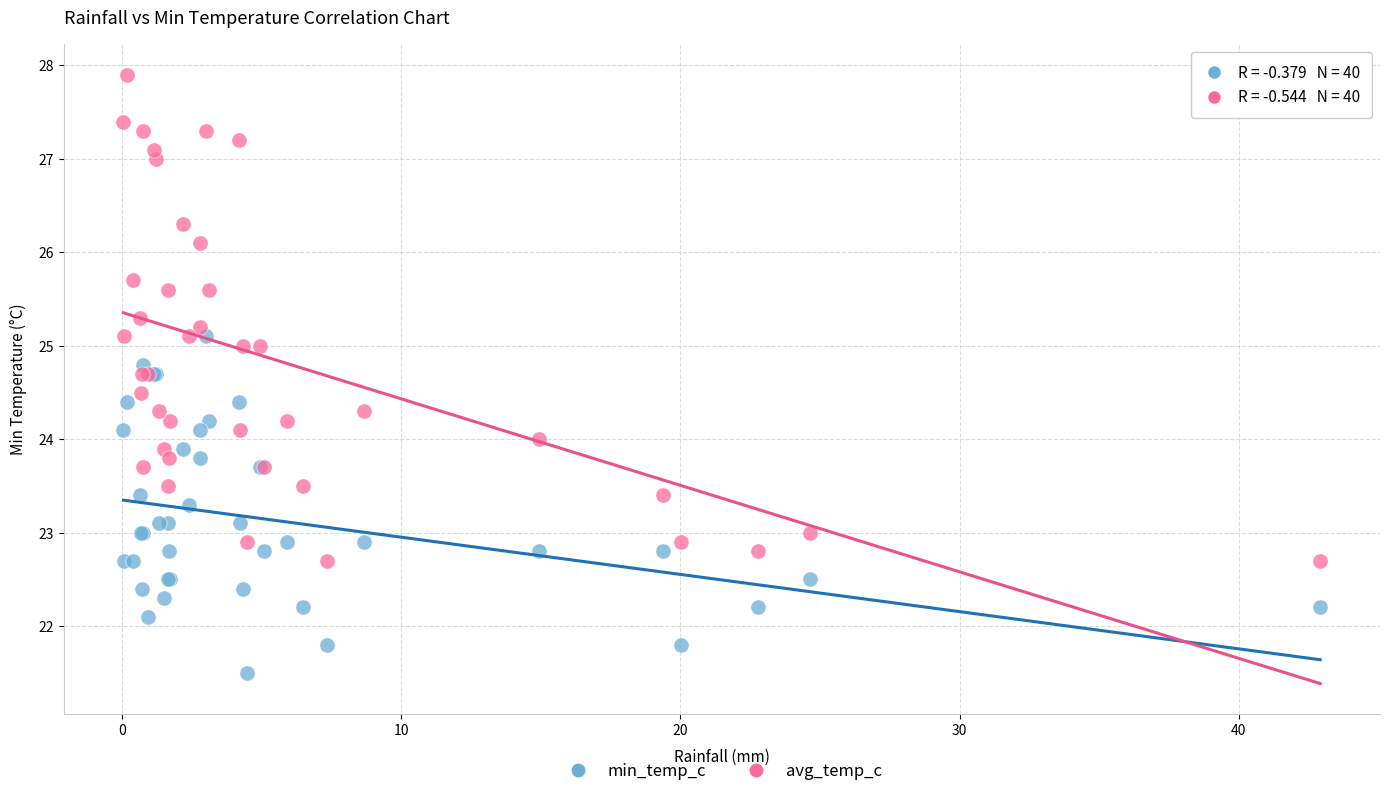

Which series reaches the maximum Y coordinate?

avg_temp_c